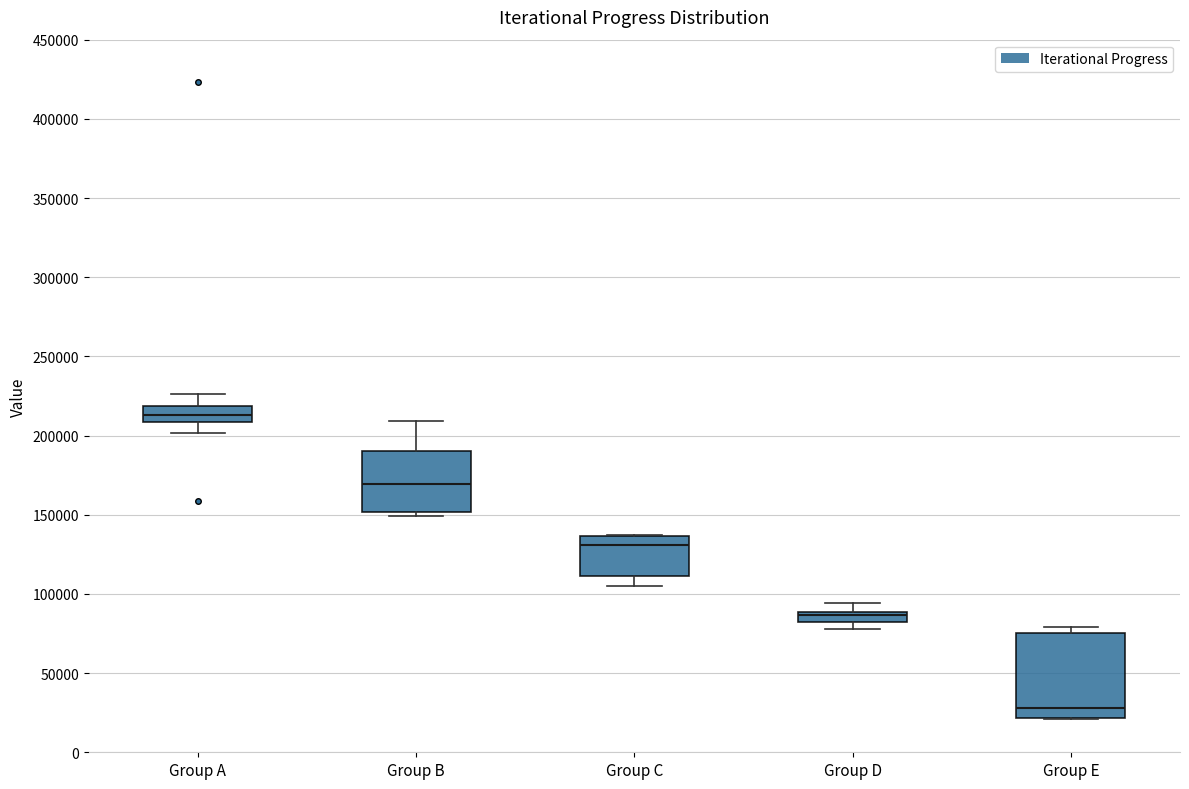

Comparing the boxes themselves (not the whiskers), which one is the tallest?

Group E